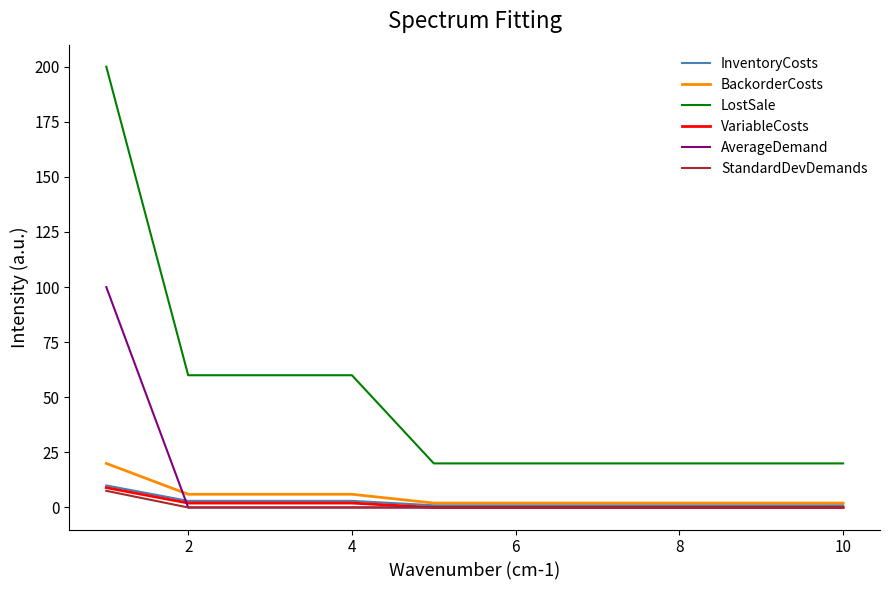

What are all the series names shown in the legend?

InventoryCosts, BackorderCosts, LostSale, VariableCosts, AverageDemand, StandardDevDemands